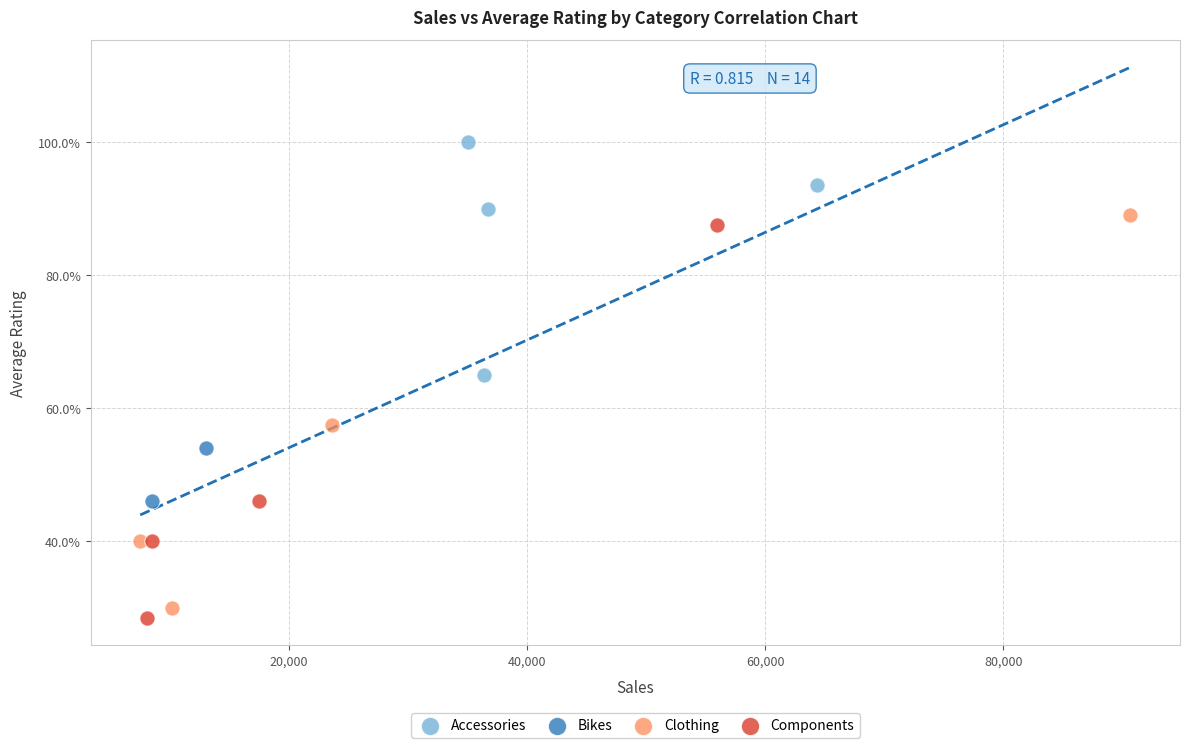

What are all the series names shown in the legend?

Accessories, Bikes, Clothing, Components